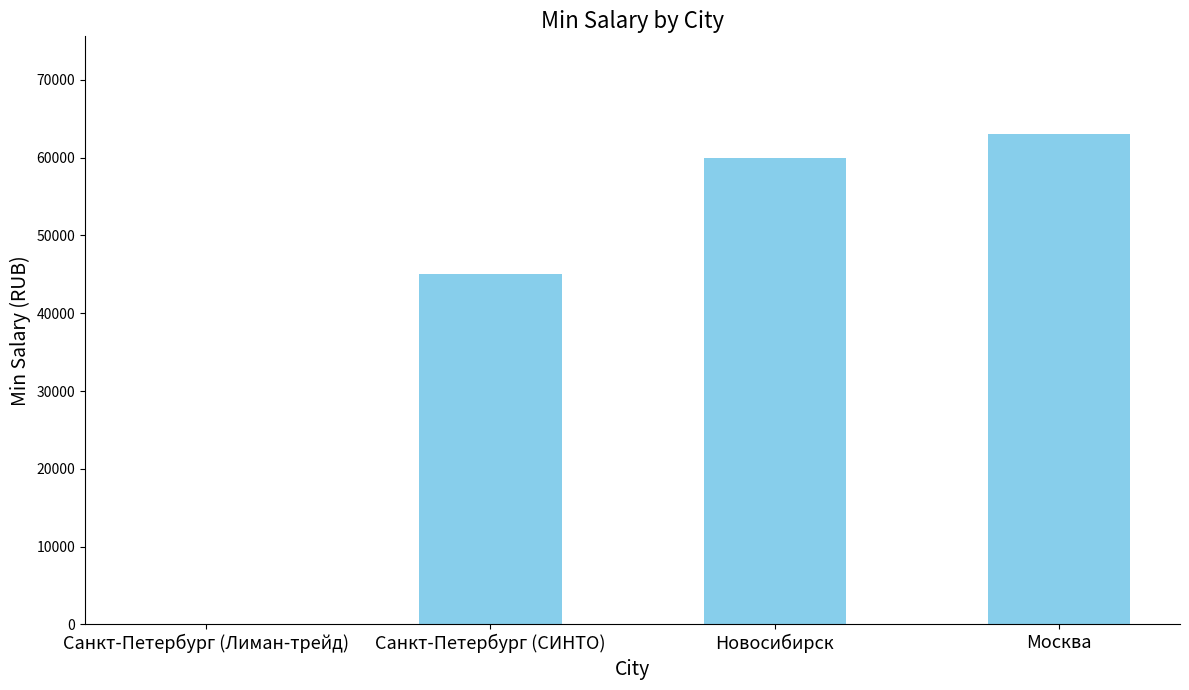

Are the bars horizontal?

No